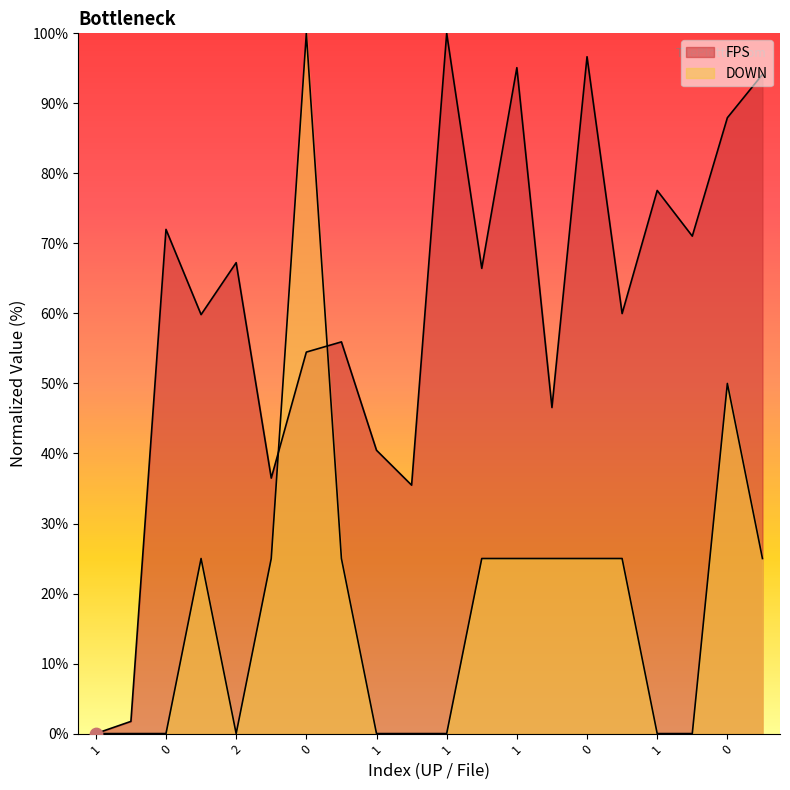

Is the value of FPS at 0 greater than the value of DOWN at 0?

Yes